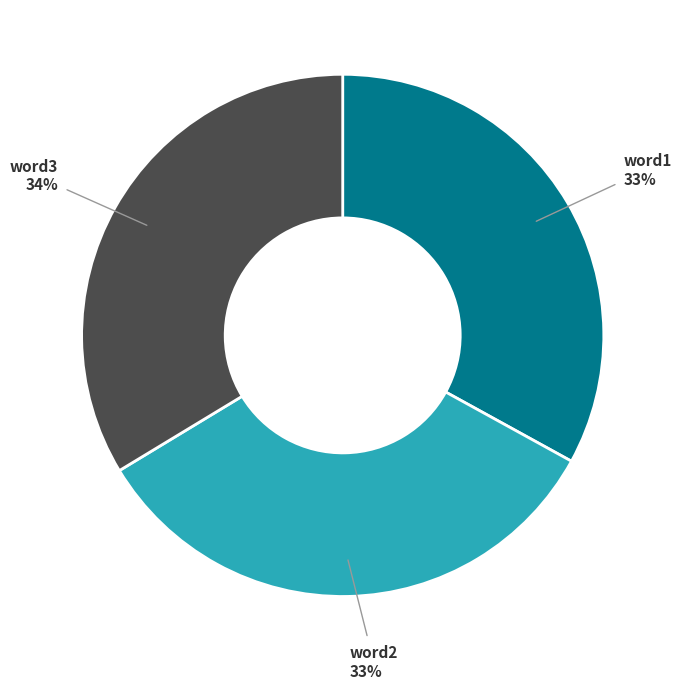

Does word3 represent more than half of the total?

No